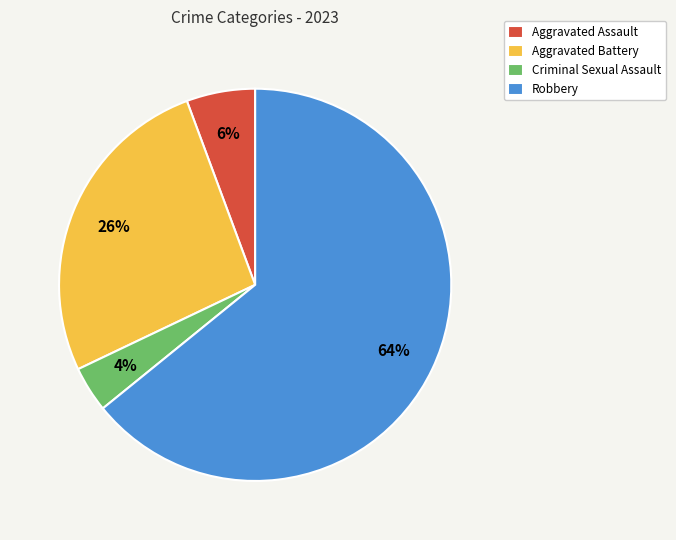

What percentage is the Robbery slice, to the nearest percent?

64%